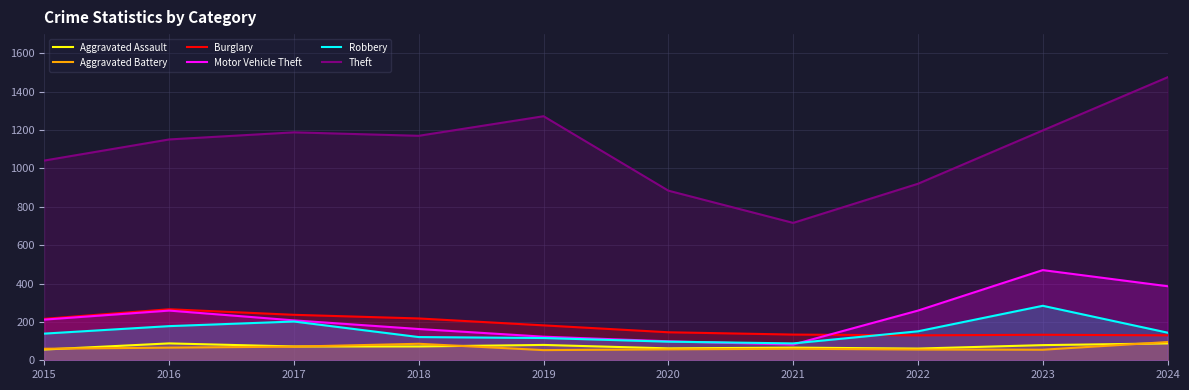

How many lines are shown in the chart?

6